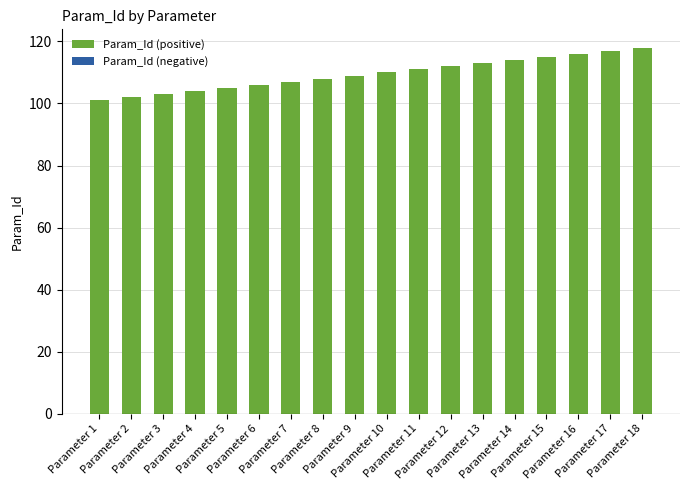

What is the ratio of the value at Parameter 5 to the value at Parameter 14?

0.9